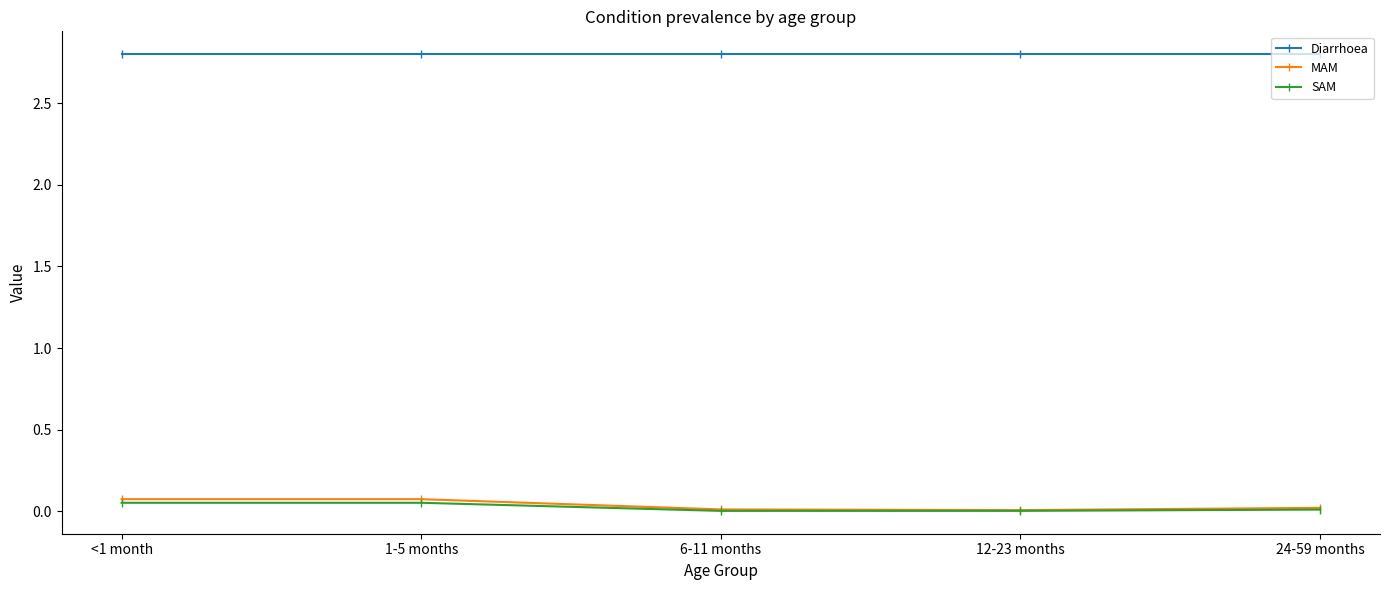

True or false: MAM and Diarrhoea intersect in this chart.

False